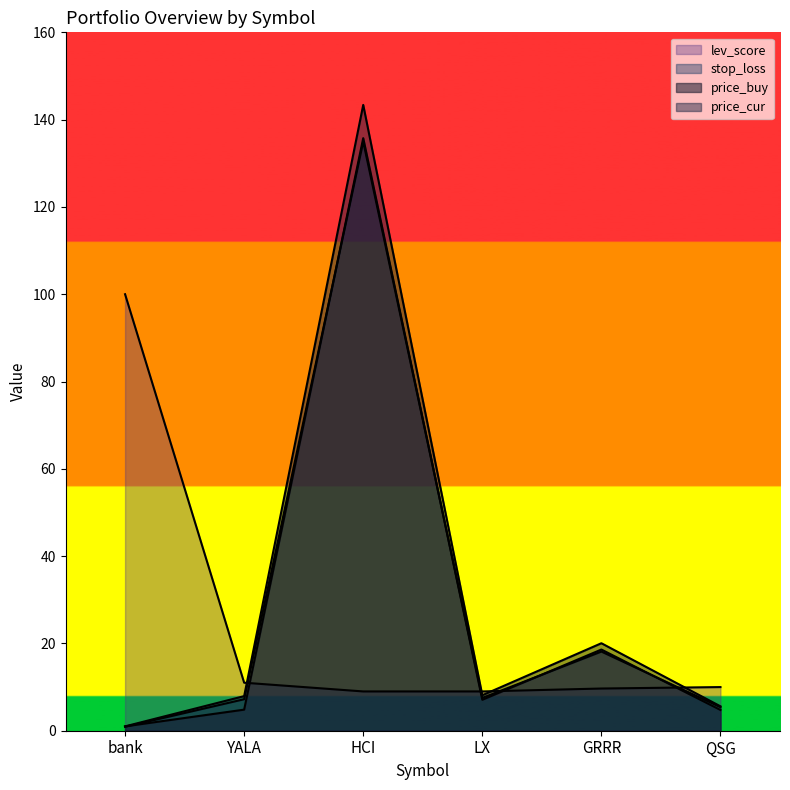

What position from the right is bank?

6